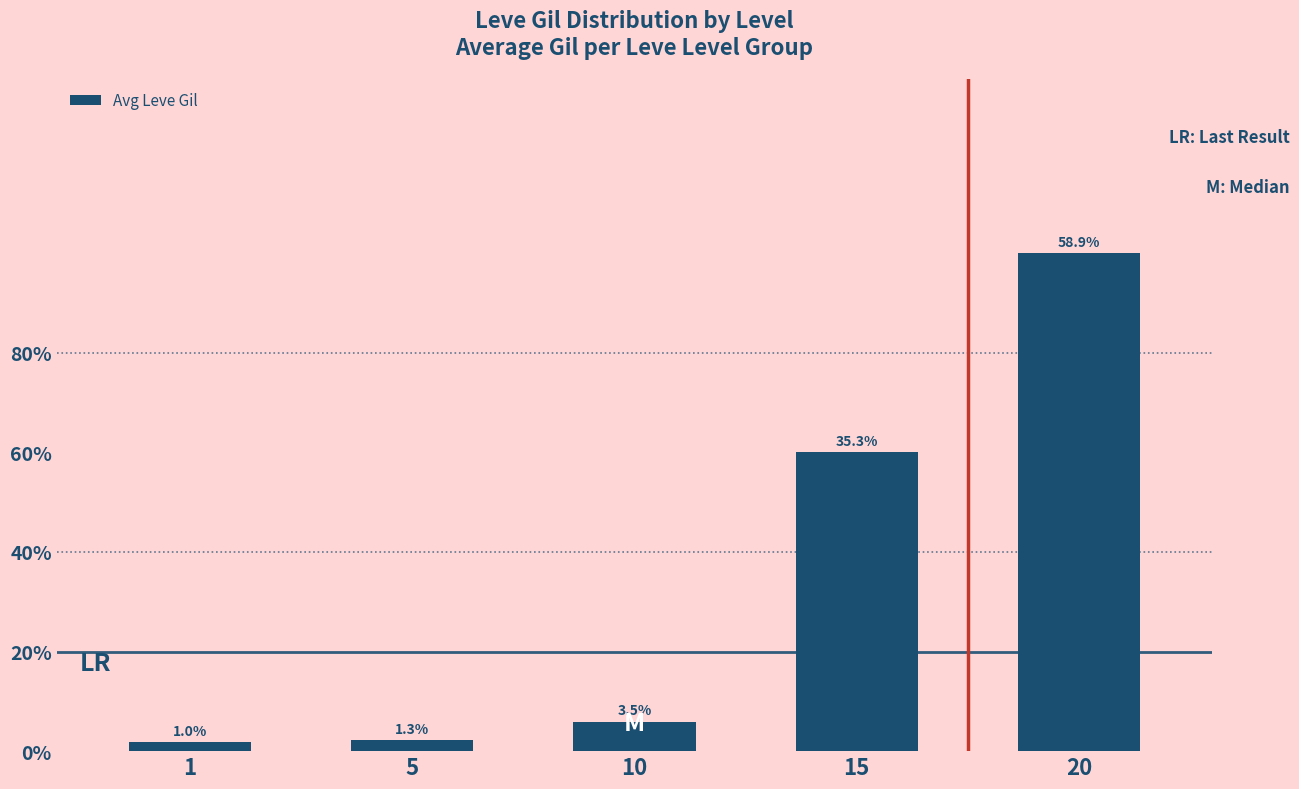

List the labels in order of value, smallest first.

1, 5, 10, 15, 20